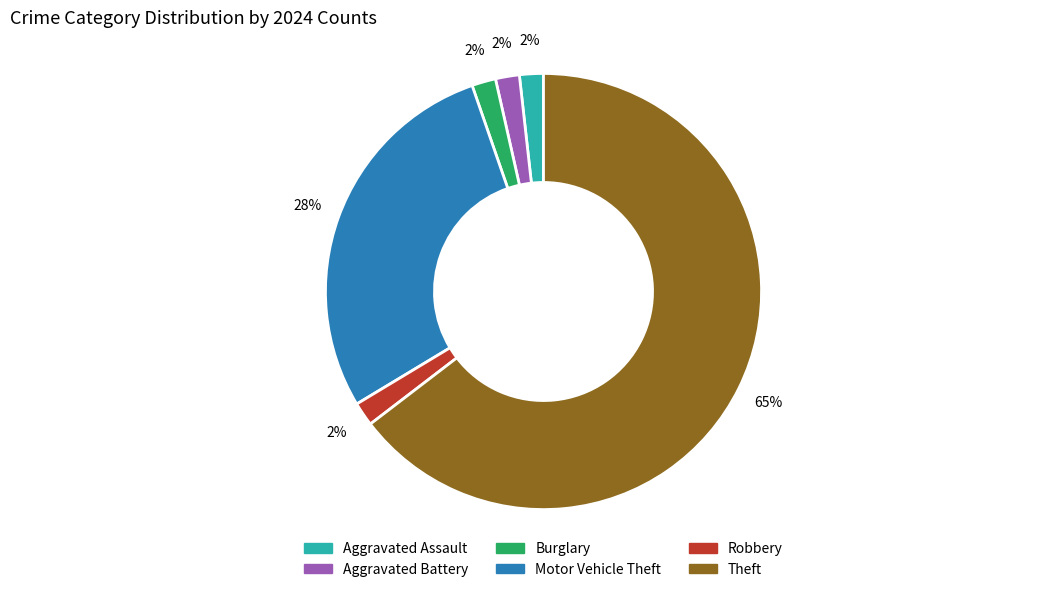

Which slice is the largest?

Theft